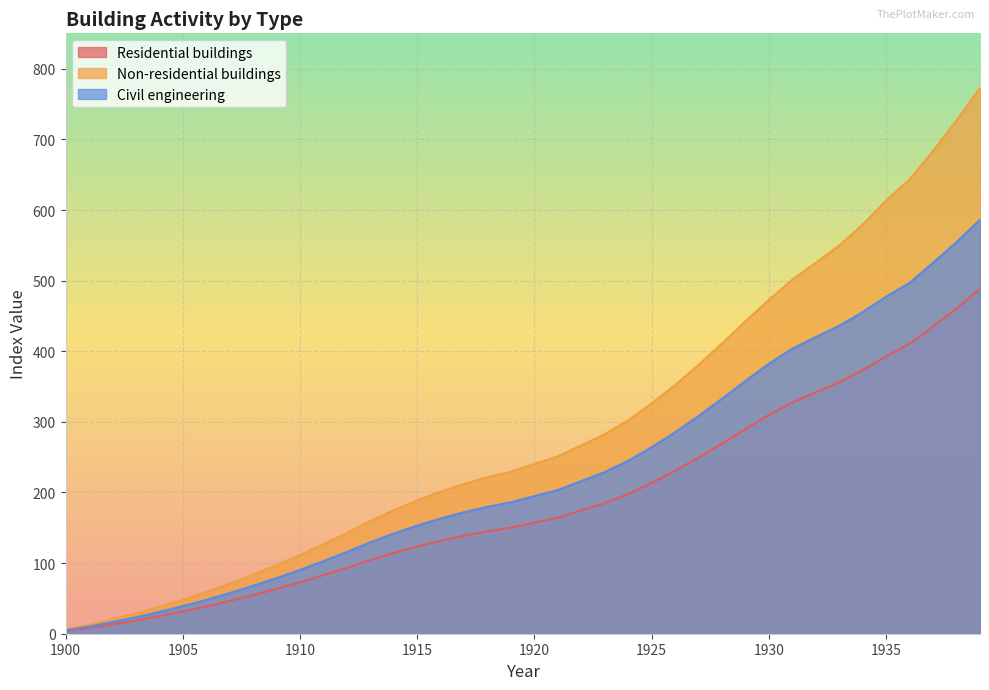

Is it true that Non-residential buildings equals 528.3 at 1927?

False